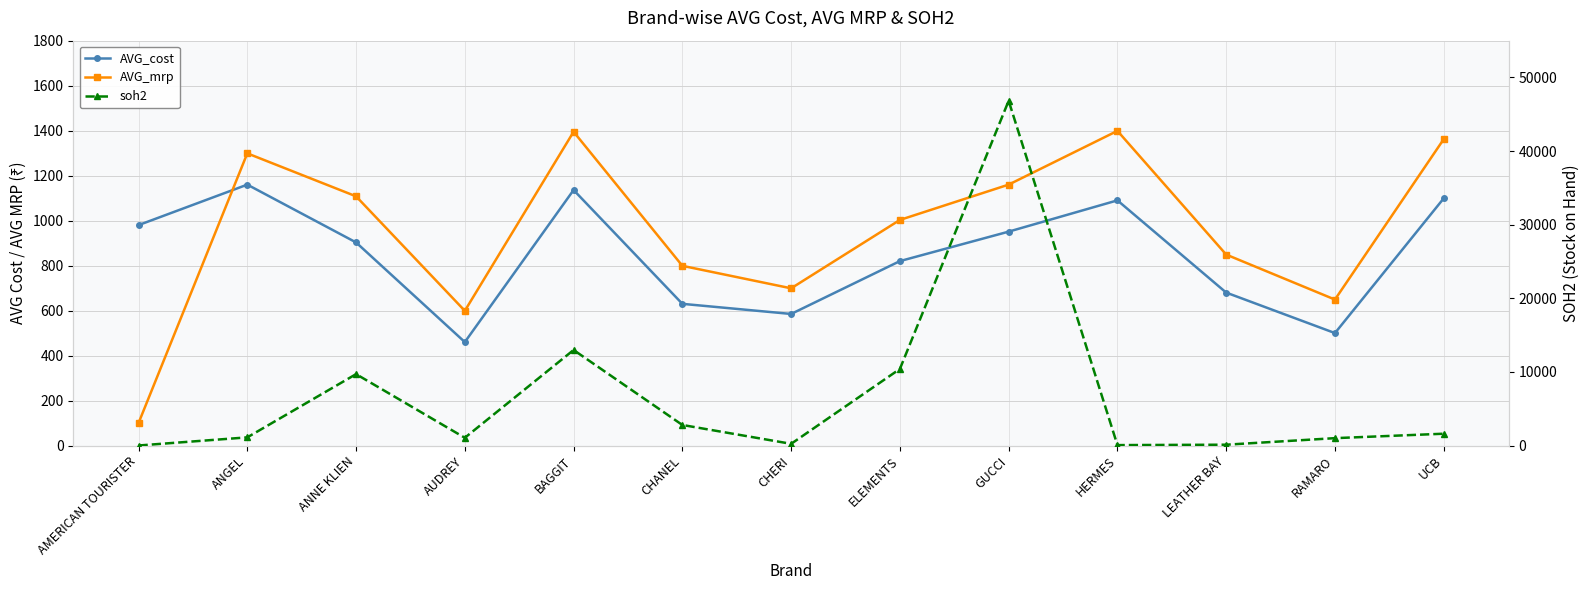

What is the sum of the AVG_mrp values at AUDREY and GUCCI?

1759.0